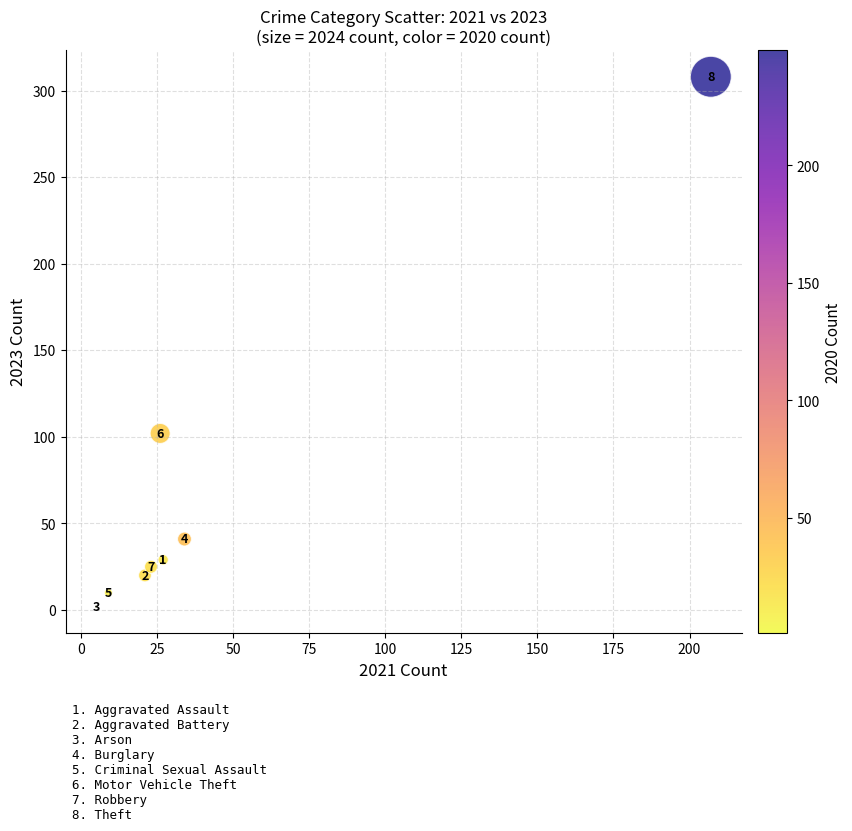

What is the average X value?

44